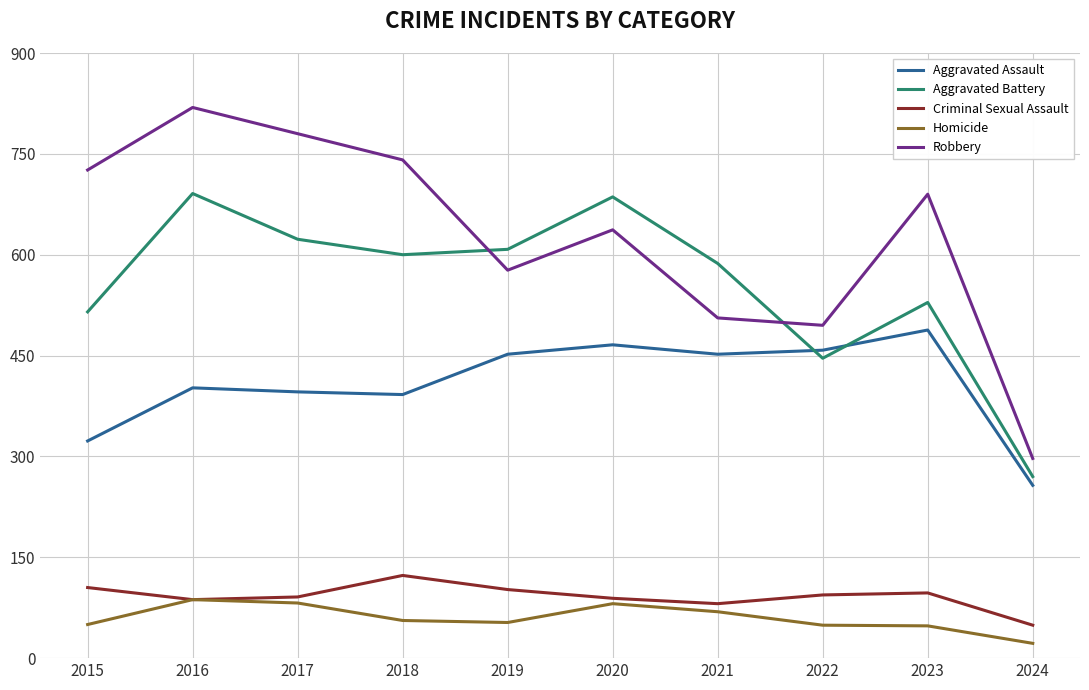

At which category is the sum across all series the highest?

2016